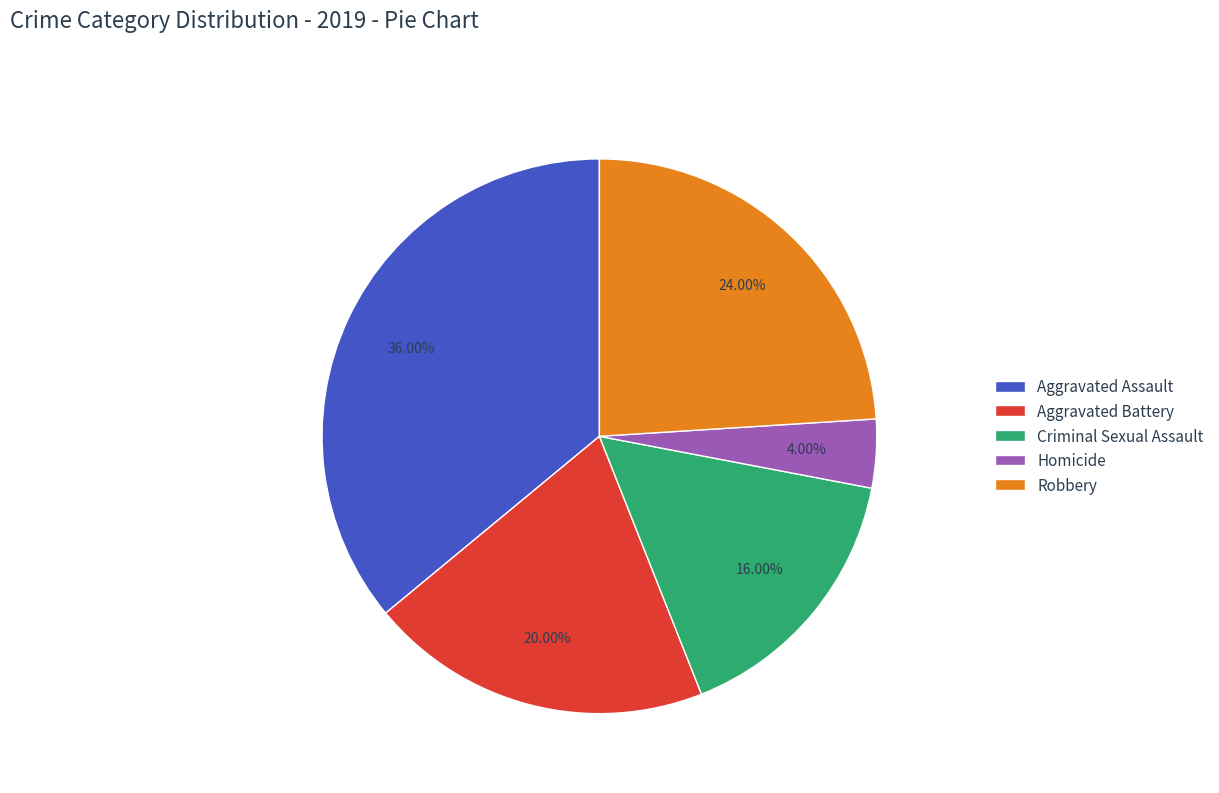

The Homicide slice represents 4% of the pie. True or false?

True